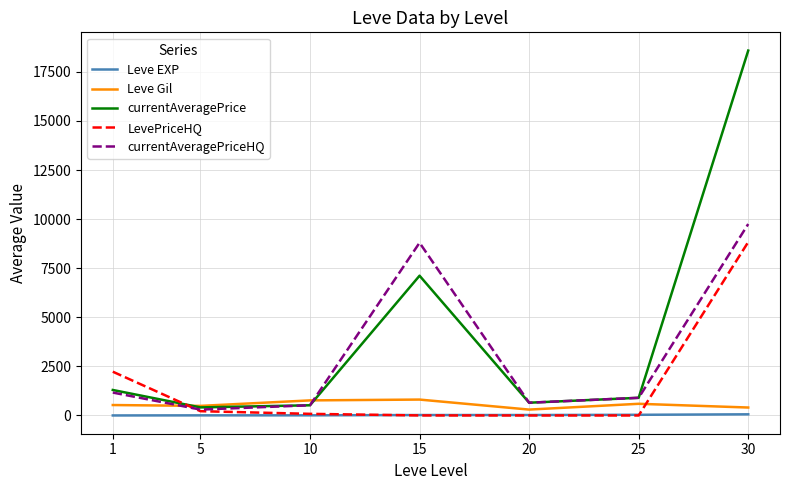

True or false: currentAveragePrice and LevePriceHQ cross at least once.

True